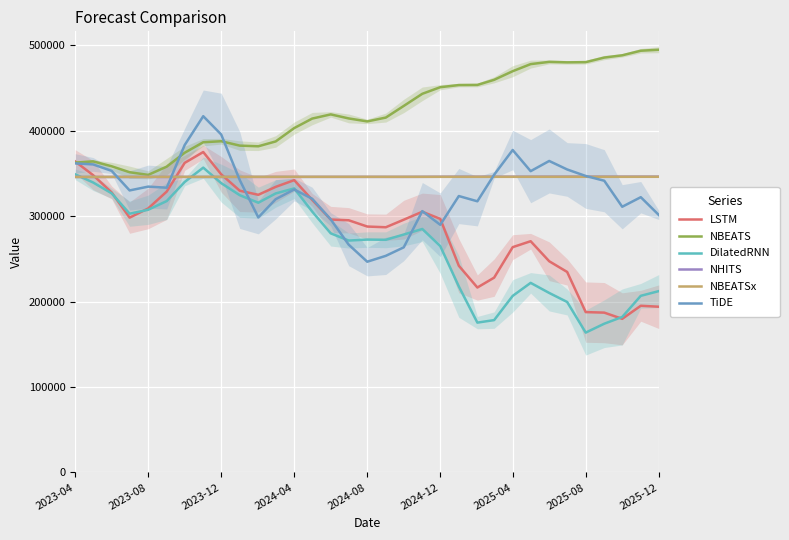

True or false: TiDE has more than 1 interior local peaks.

True